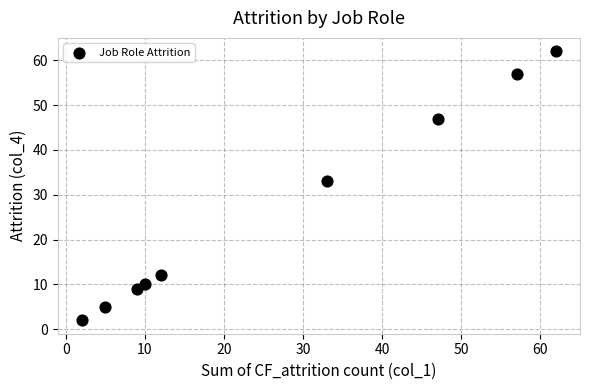

What is the average Y value?

26